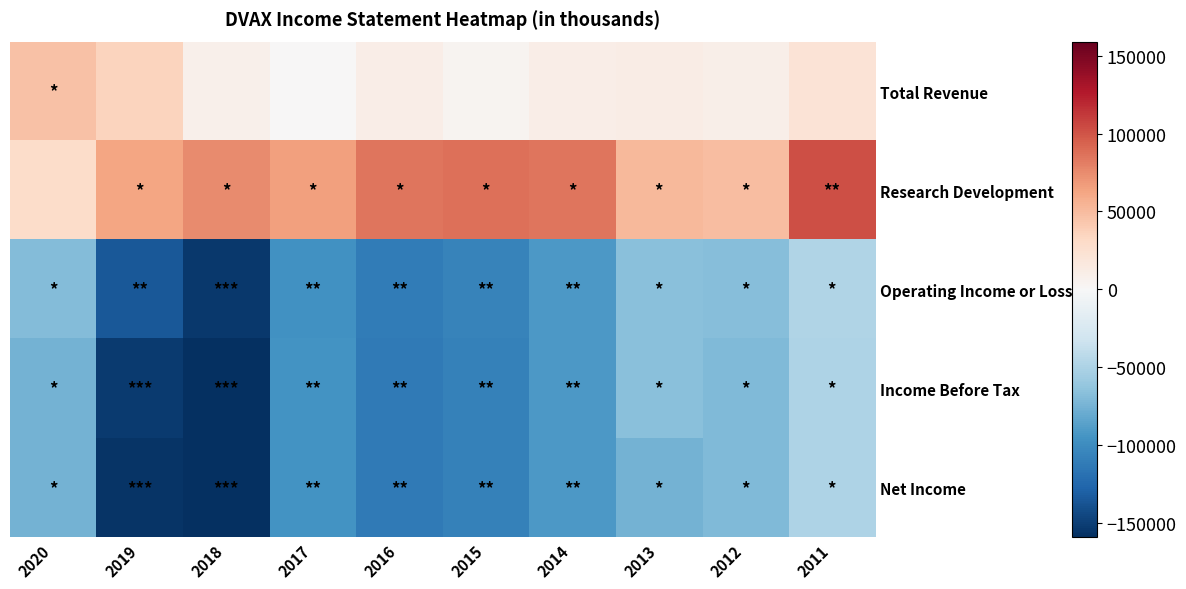

List the series in order of their peak value, highest first.

Research Development, Total Revenue, Operating Income or Loss, Income Before Tax, Net Income